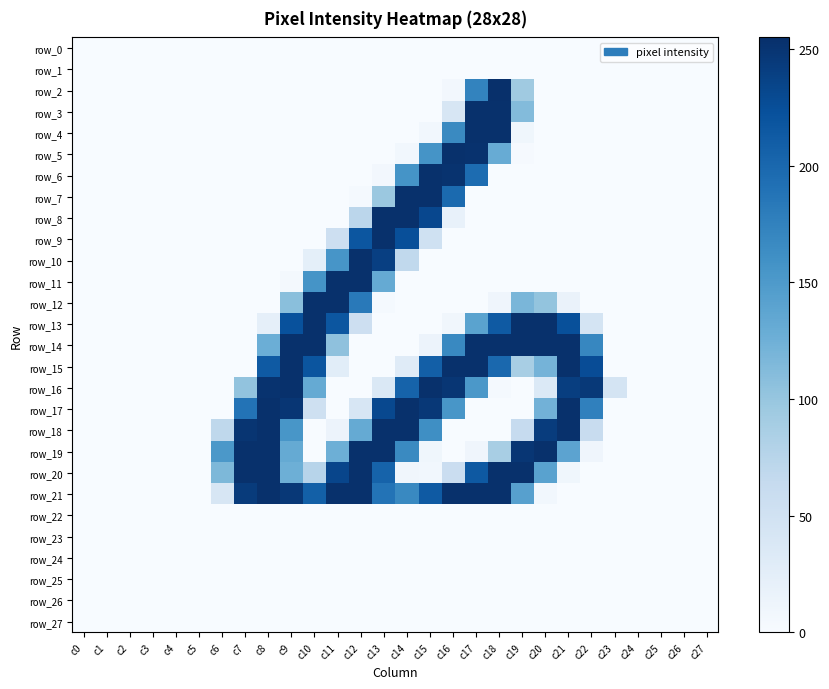

What is the sum of the row_11 values at c26 and c13?

132